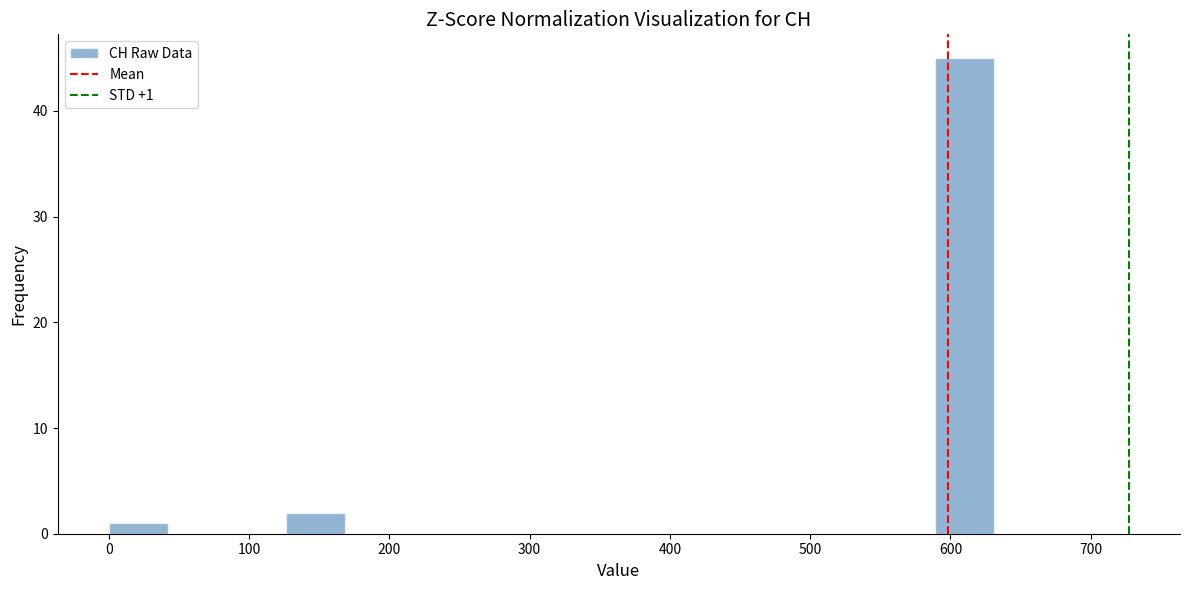

Over which range of the x-axis is the bar tallest?

590 to 630